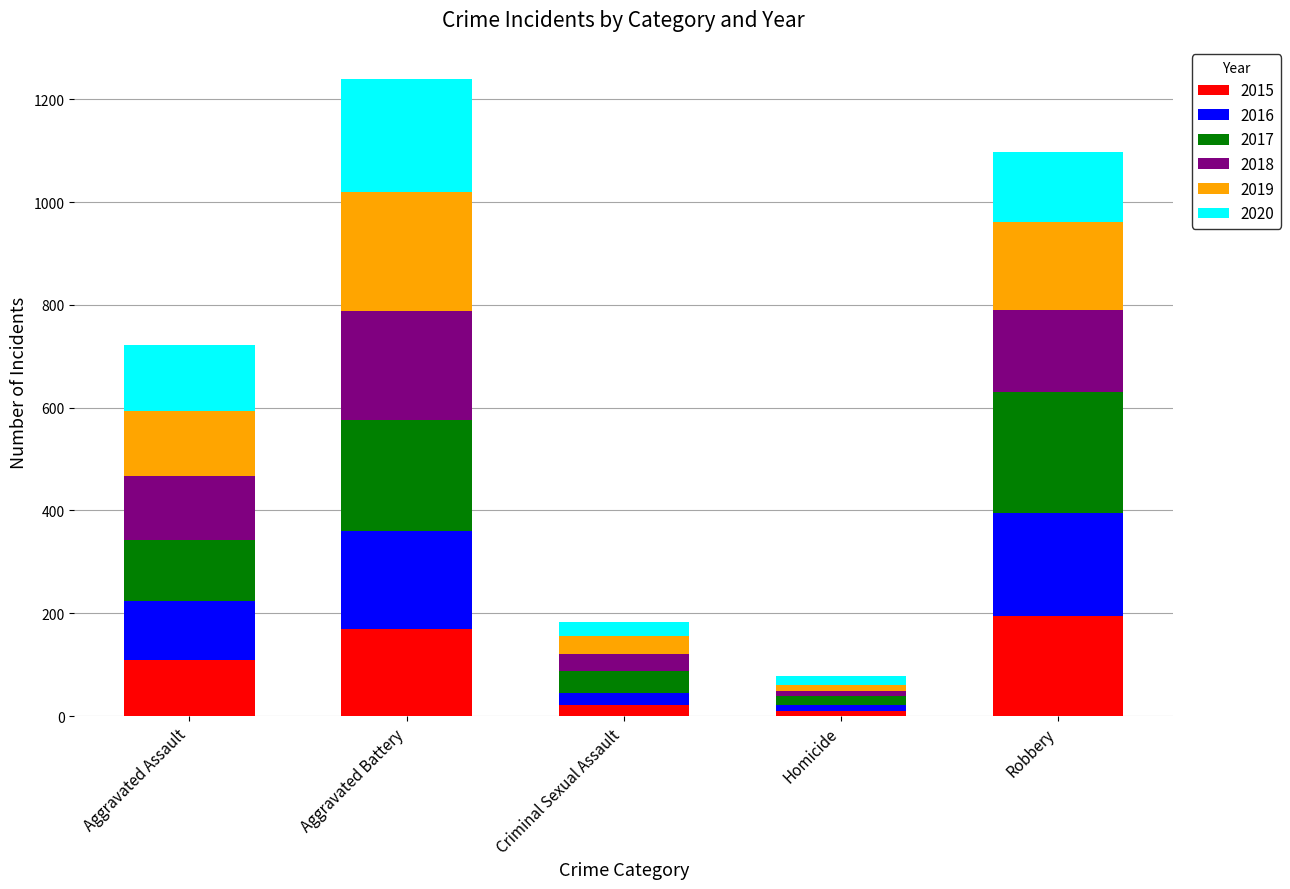

Does the chart contain any negative values?

No